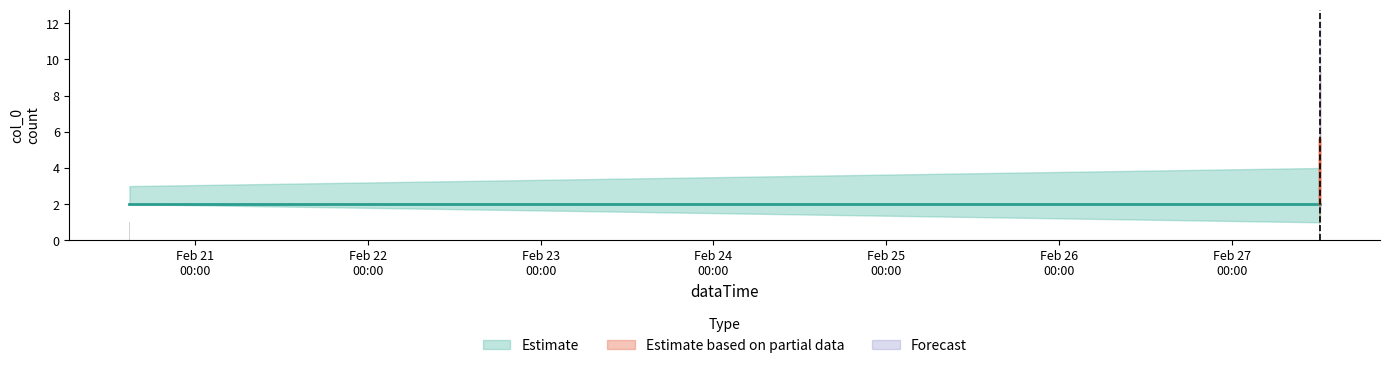

What is the maximum value shown in the chart?

7